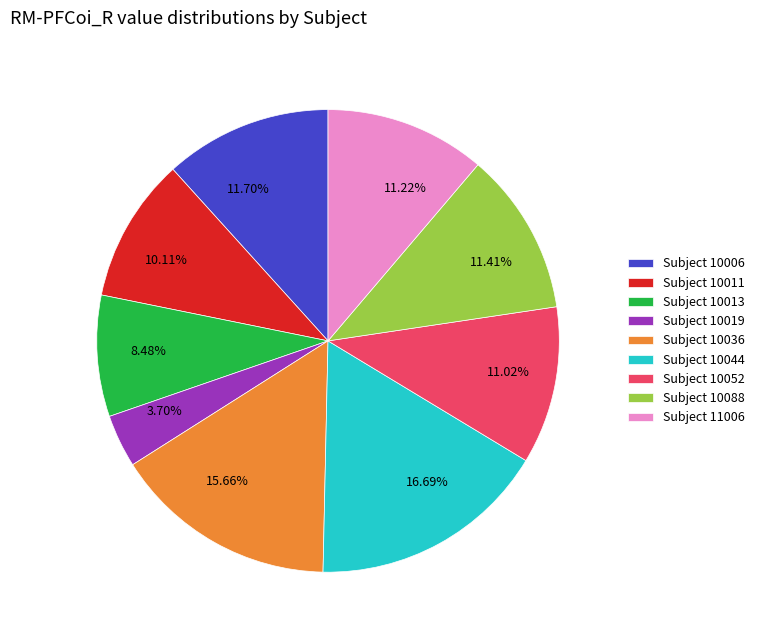

Between 11.02% and 11.70%, which is larger?

11.70%